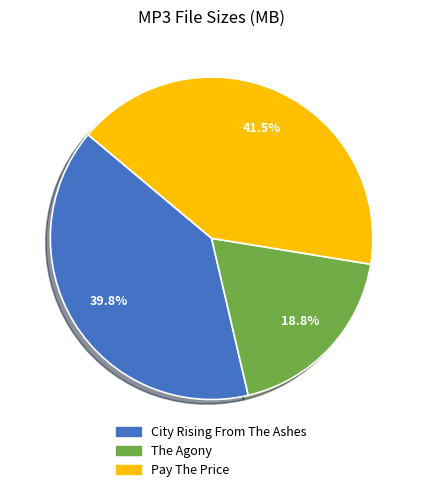

Rank the categories by value from highest to lowest.

Pay The Price, City Rising From The Ashes, The Agony